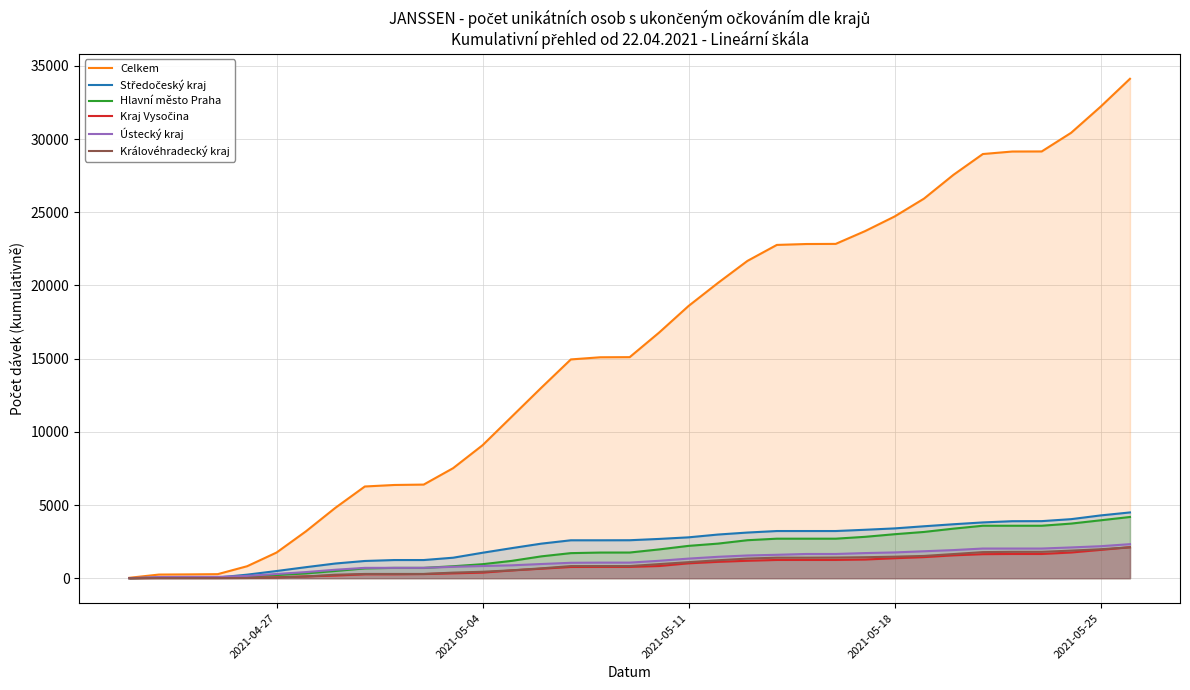

True or false: Středočeský kraj and Celkem intersect in this chart.

False